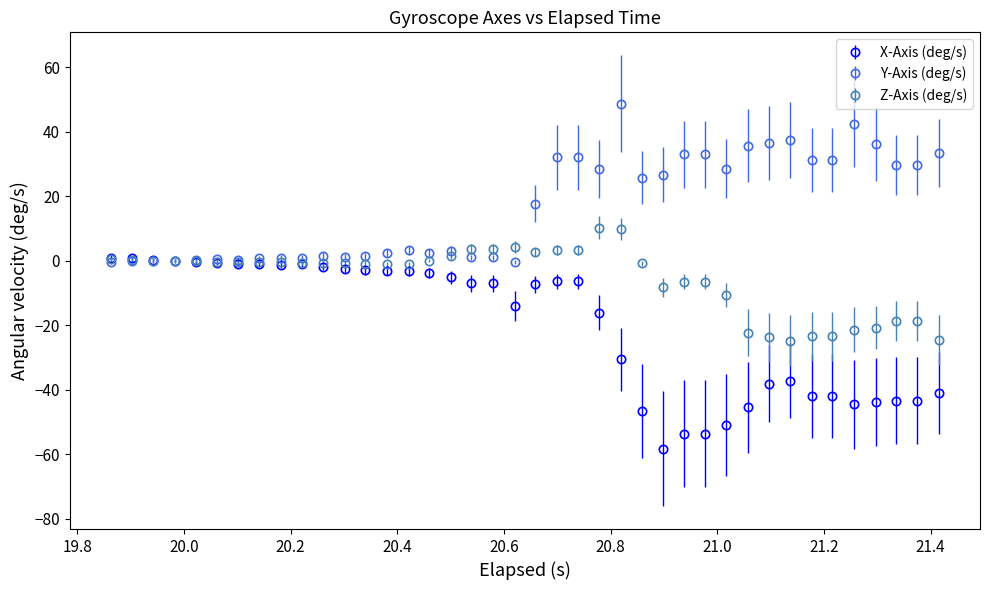

Which series has the largest total across all categories?

Y-Axis (deg/s)